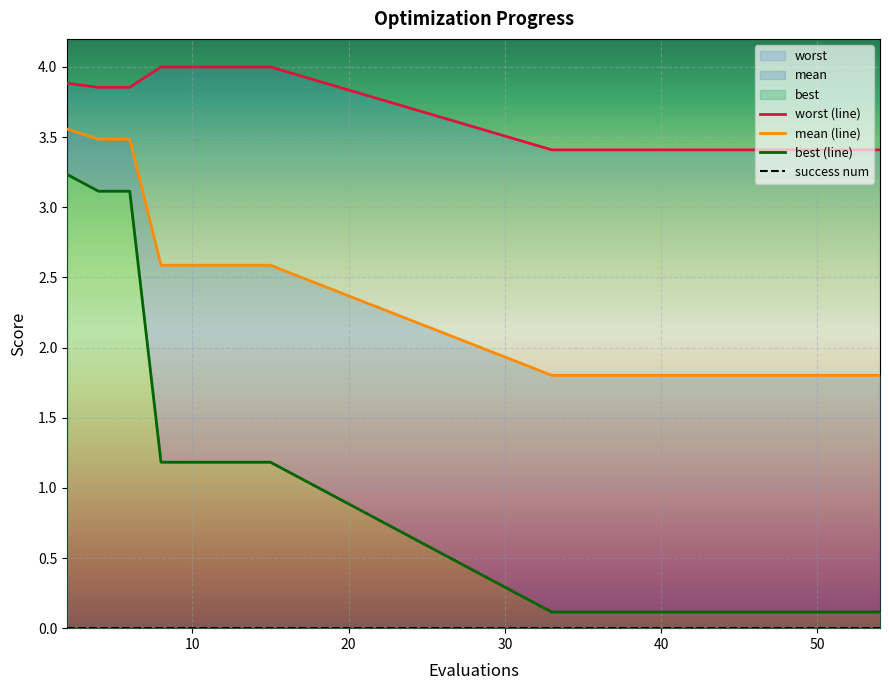

What is the difference between the maximum and minimum values in the worst (line) series?

0.6